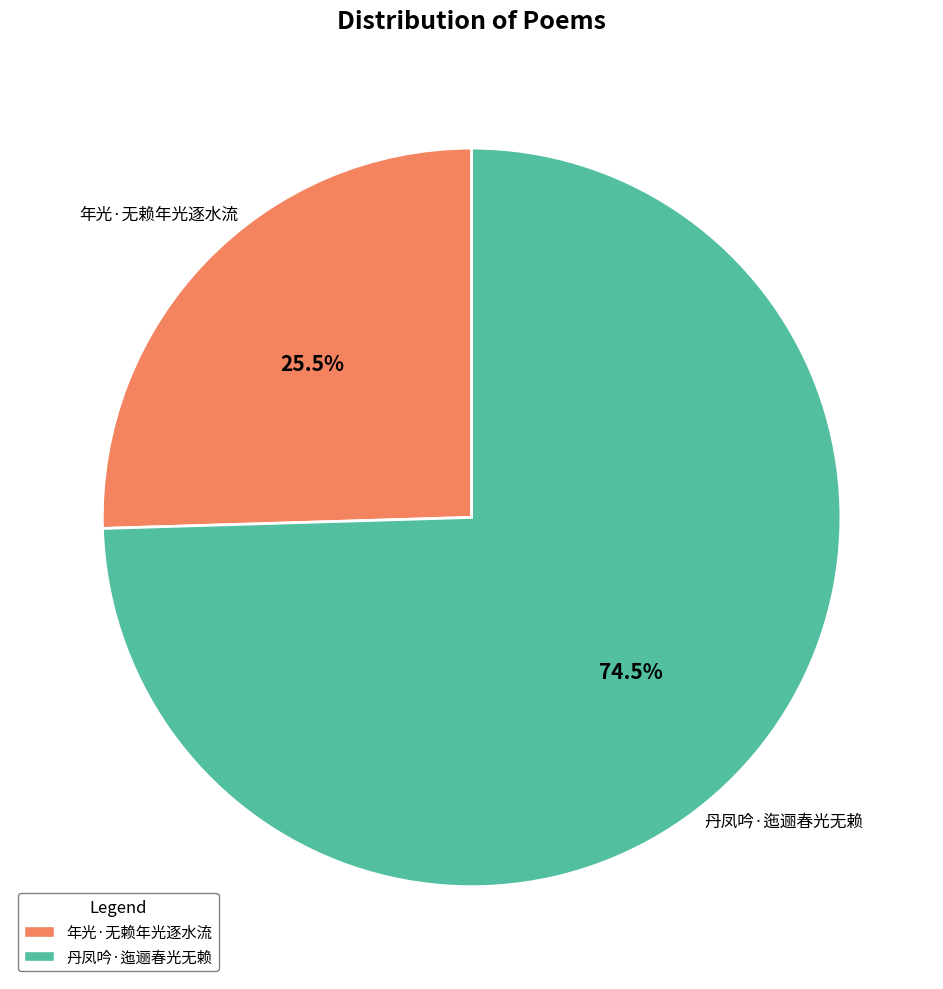

What is the largest slice in the pie chart?

丹凤吟·迤逦春光无赖